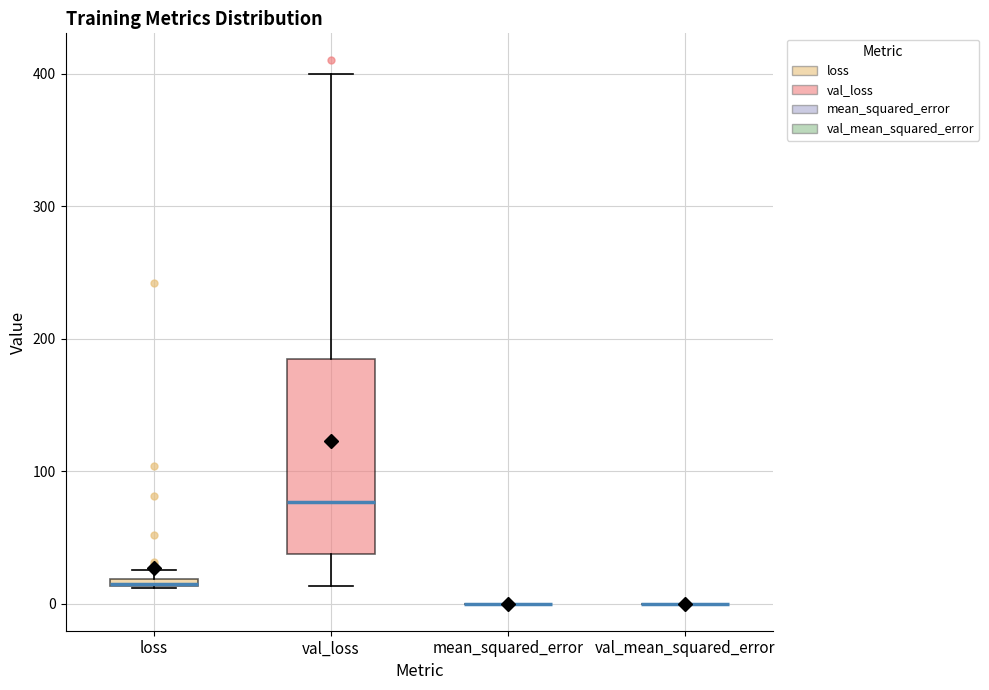

Comparing the boxes themselves (not the whiskers), which one is the tallest?

val_loss